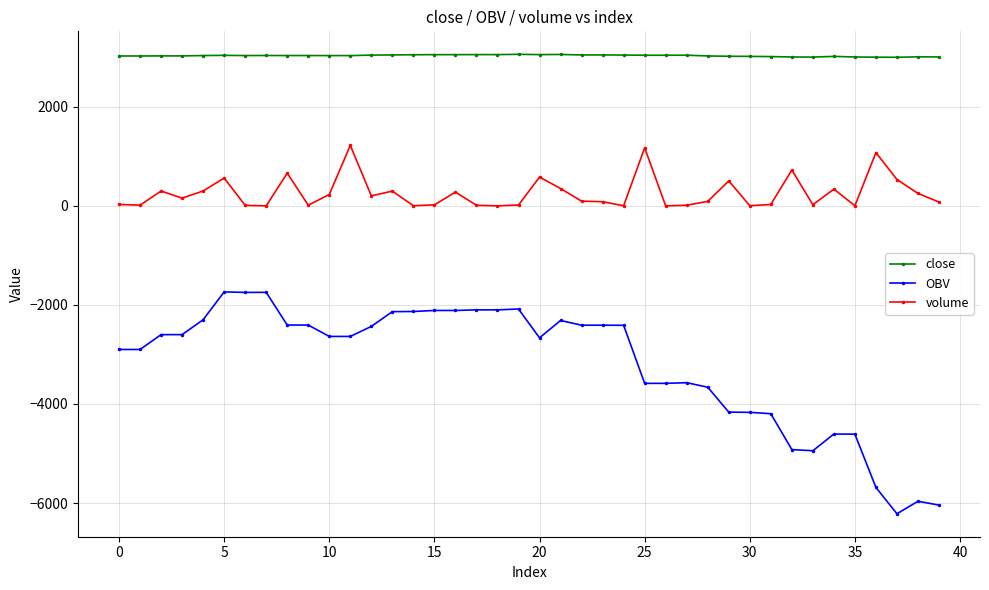

What is the maximum value shown in the chart?

3060.0